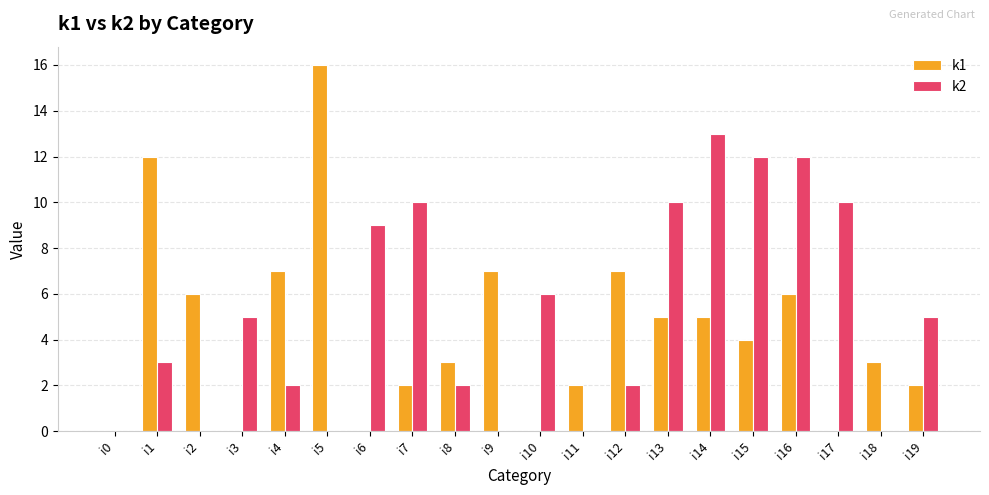

Which category has the highest value across all series?

i5